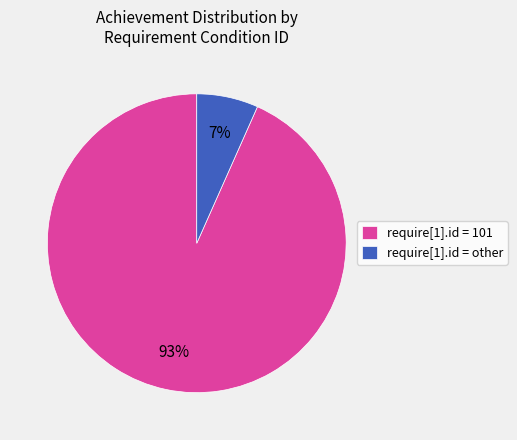

Combined, do require[1].id = 101 and require[1].id = other account for over 50%?

Yes